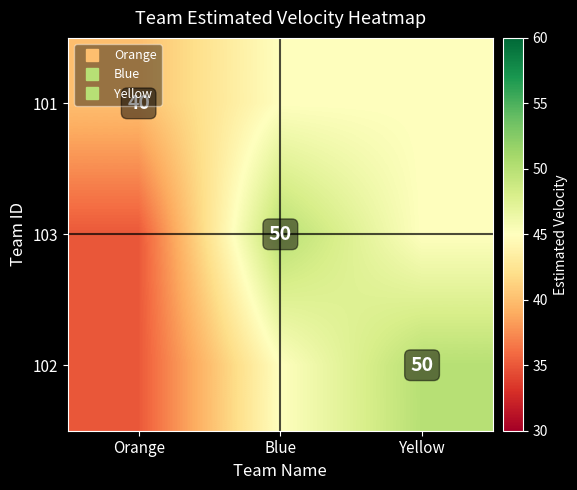

What is the difference between the maximum and second lowest values in the 103 series?

5